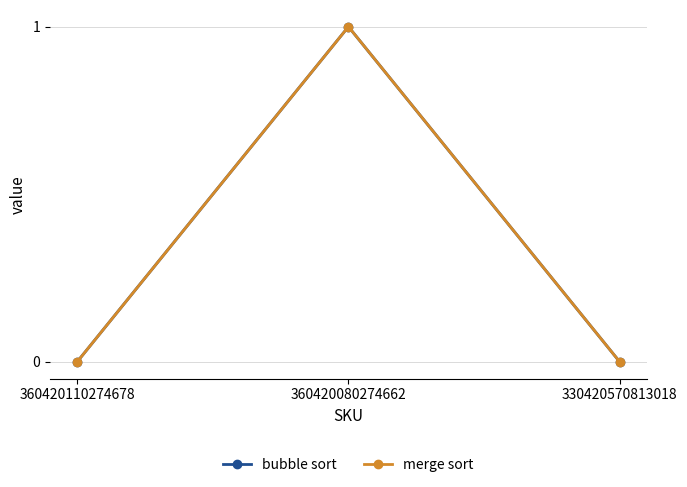

True or false: bubble sort has a value of 0 at 330420570813018.

False